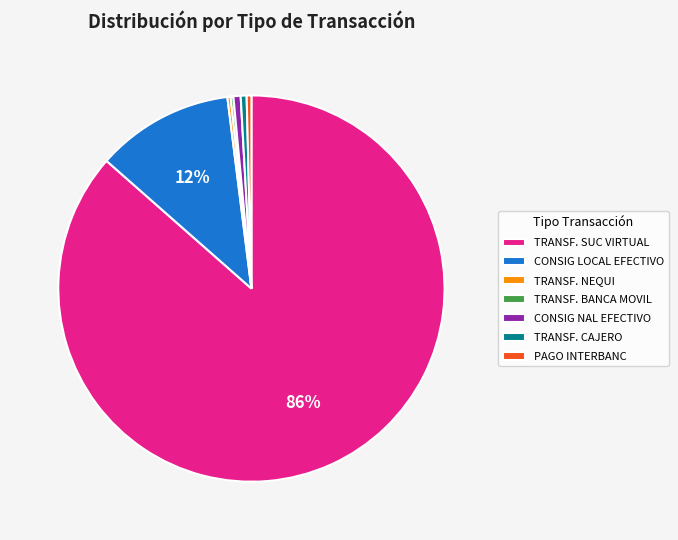

What percentage is the CONSIG NAL EFECTIVO slice, to the nearest percent?

1%